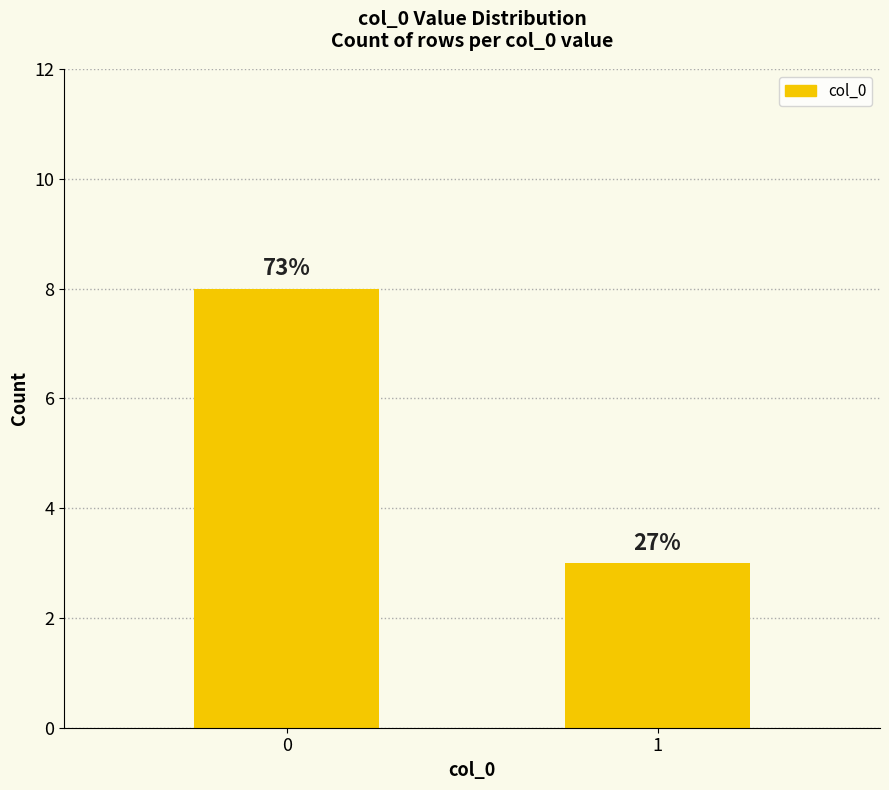

How many bars are there in total?

2